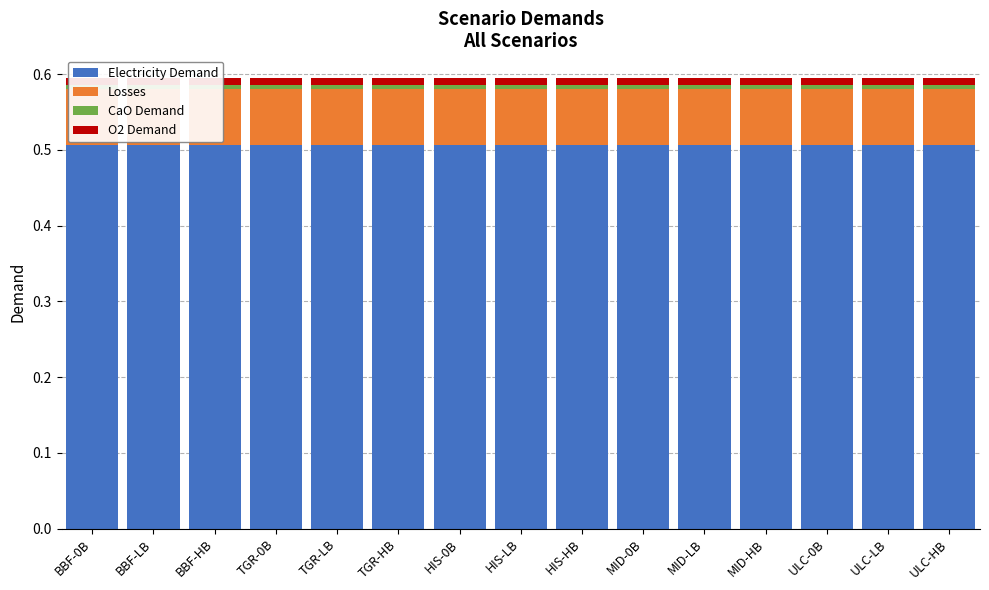

What is the difference between the highest and lowest values at MID-0B?

0.5